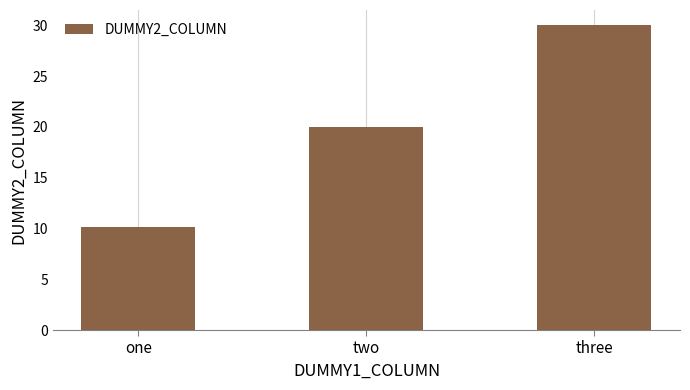

Approximately how many times larger is the value at two compared to one?

2.0